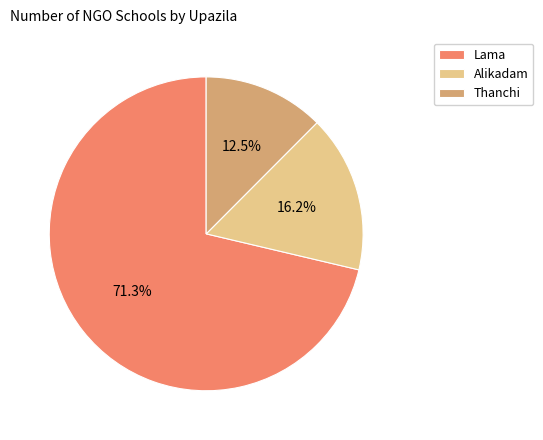

Between Thanchi and Alikadam, which is larger?

Alikadam